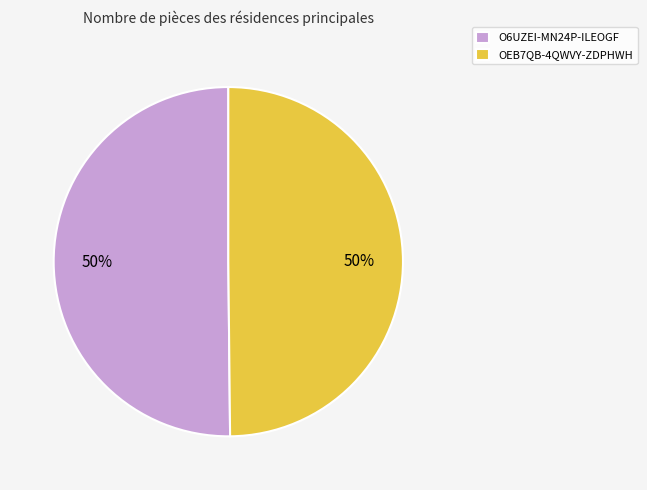

What percentage is the OEB7QB-4QWVY-ZDPHWH slice, to the nearest percent?

50%